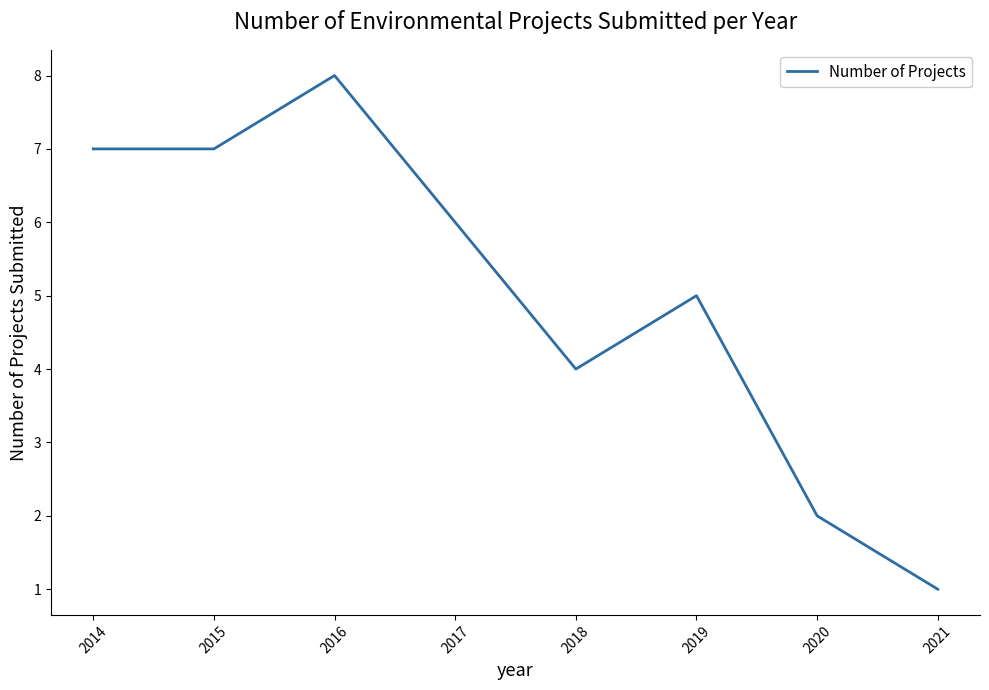

Which category has the lowest value across all series?

2021